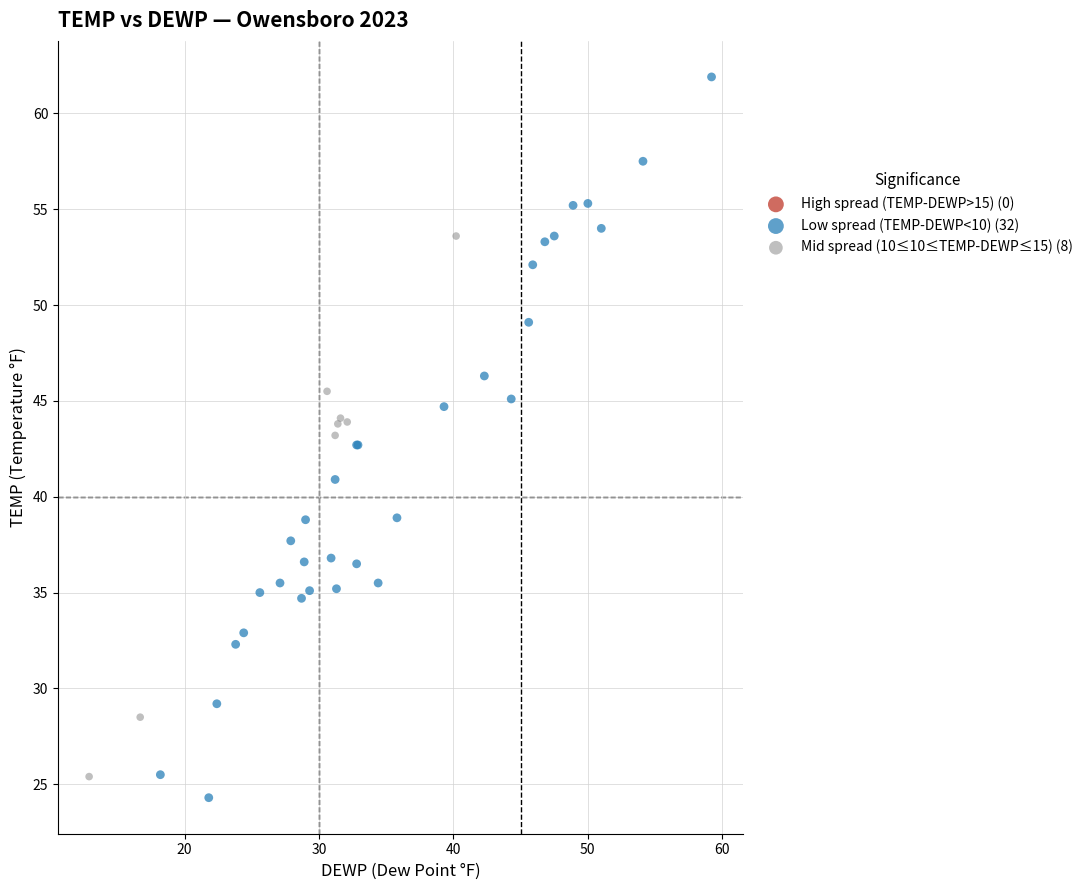

Which series has the largest Y range (max minus min)?

Low spread (TEMP-DEWP<10) (32)